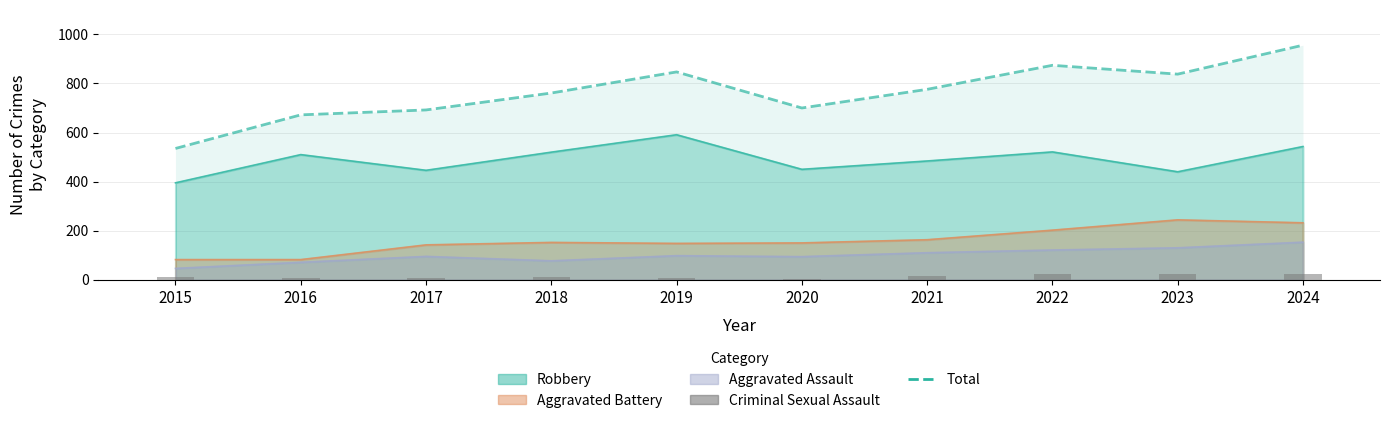

Is the value of Total at 2016 greater than the value of Criminal Sexual Assault at 2019?

Yes